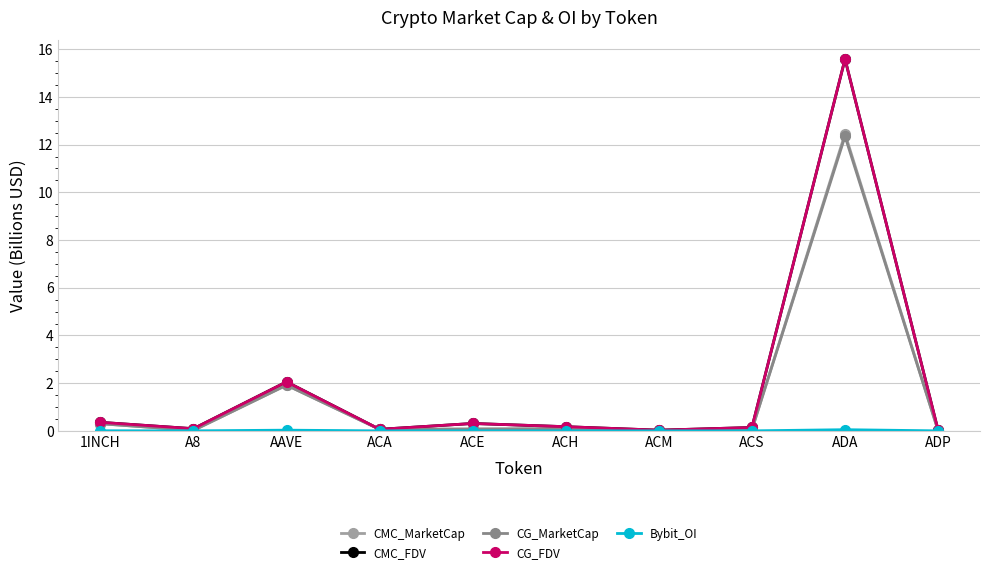

At which label is CG_MarketCap closest to 6?

AAVE